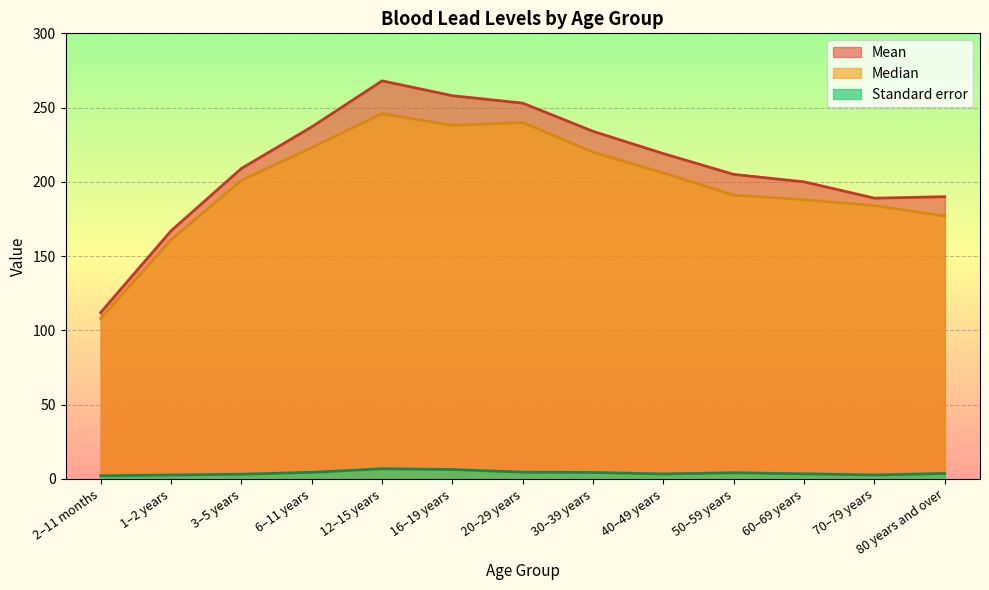

Rank the series at 1–2 years from lowest to highest value.

Standard error, Median, Mean